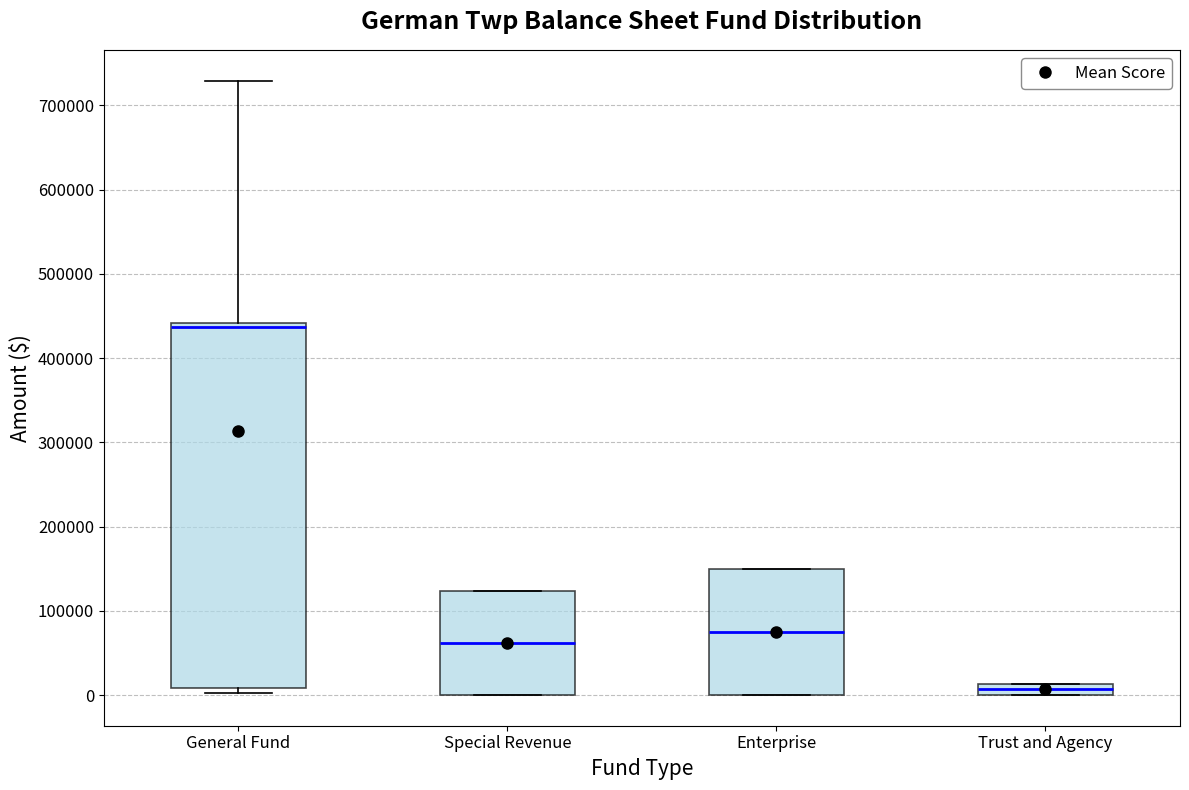

Where does the median line of the box for Special Revenue sit on the y-axis? The values are not printed on the chart, so give them approximately, as read against the axis.

60000